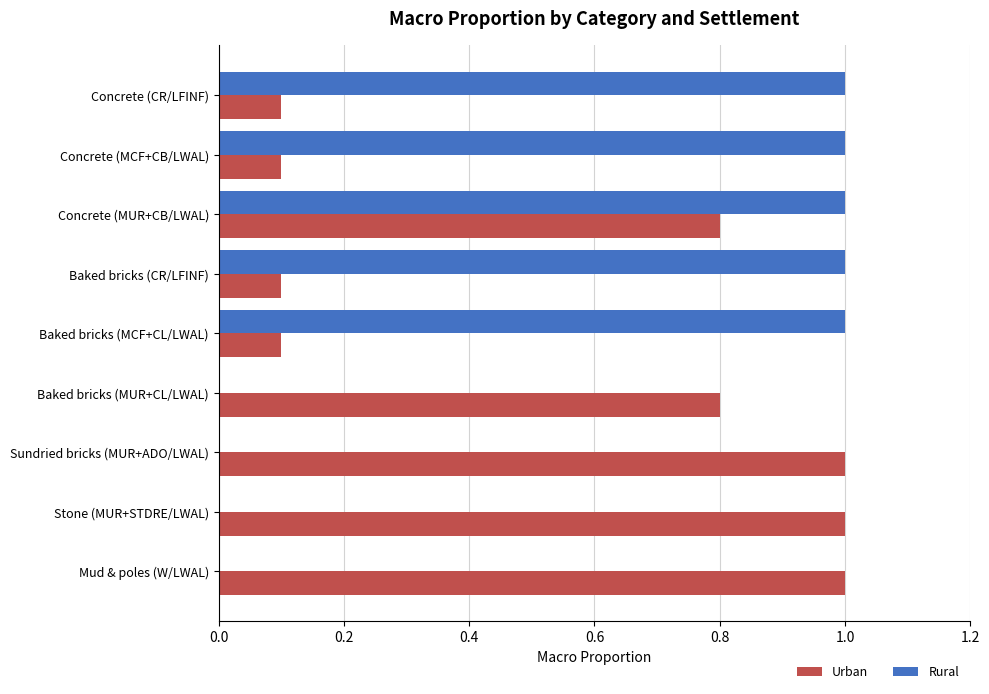

How many series are shown in this chart?

2